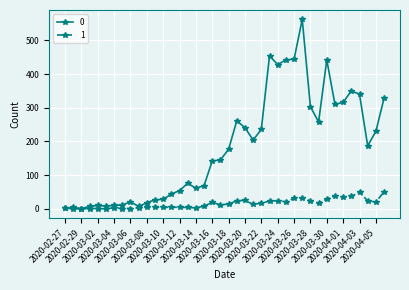

True or false: 0 has more than 1 points higher than both neighbors.

True